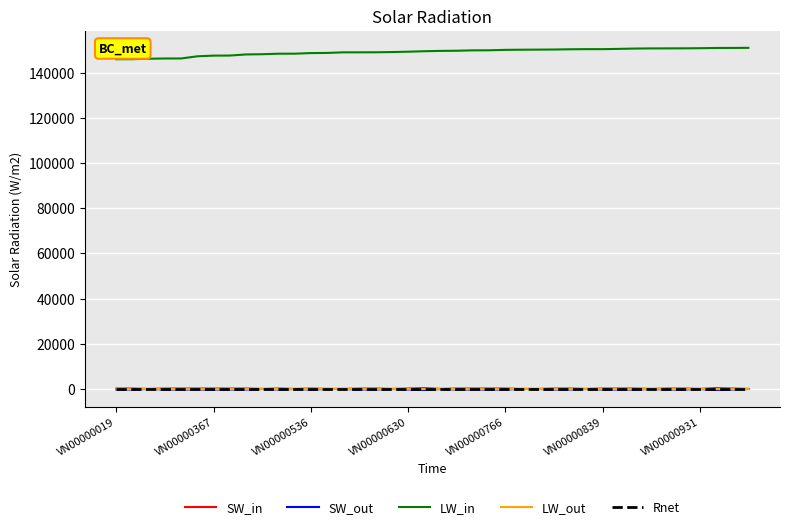

What is the greatest value displayed?

150932.0